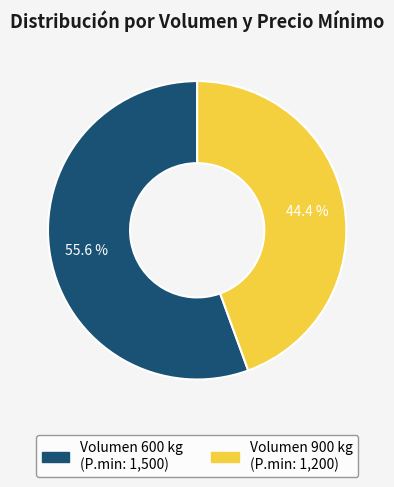

Is there a majority slice in this chart?

Yes